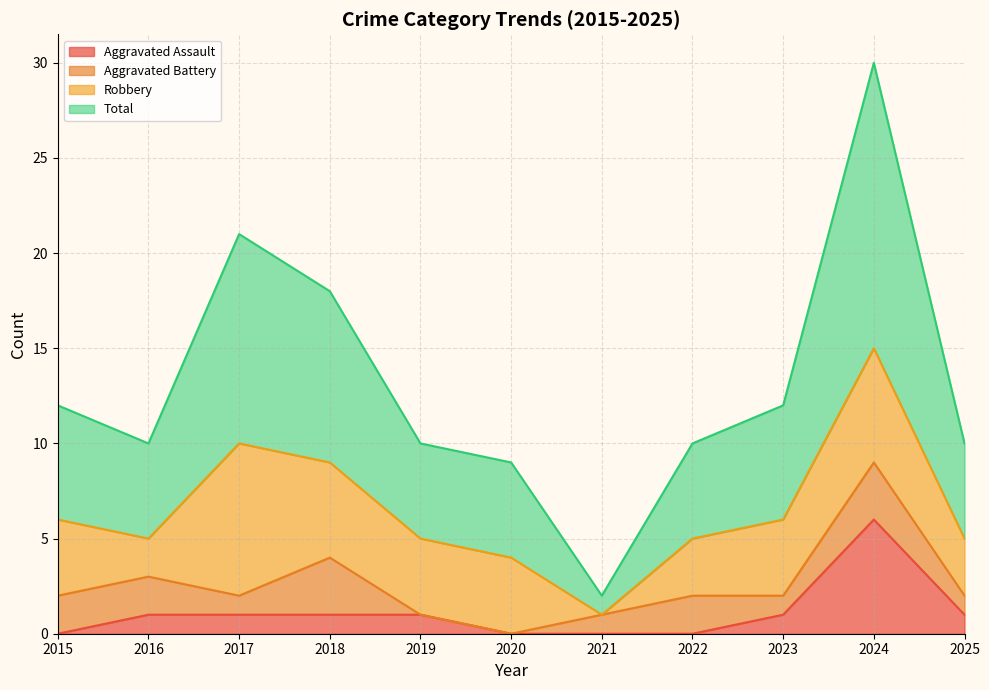

How many lines are shown in the chart?

4